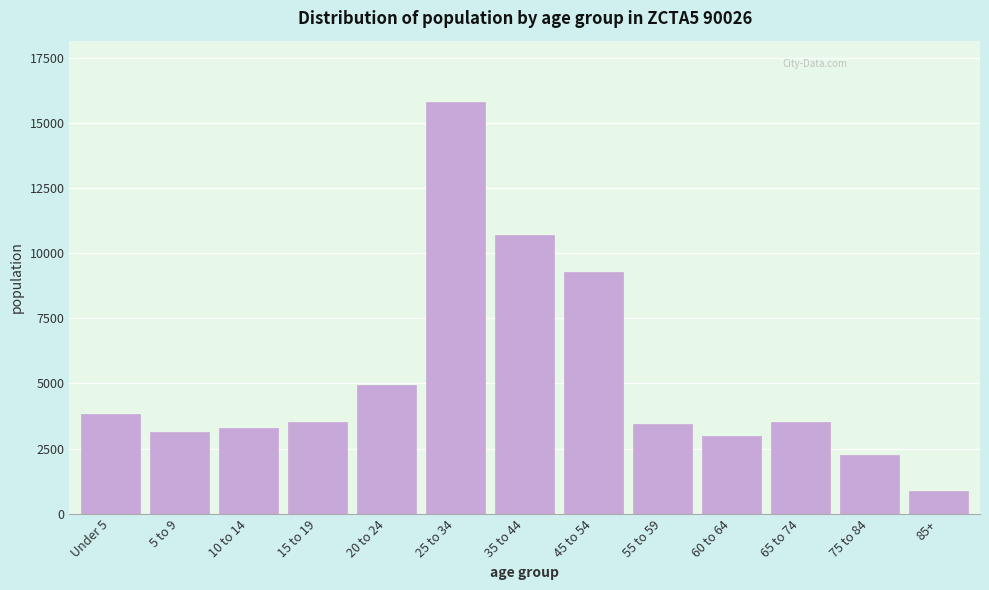

What is the sum of all values?

67557